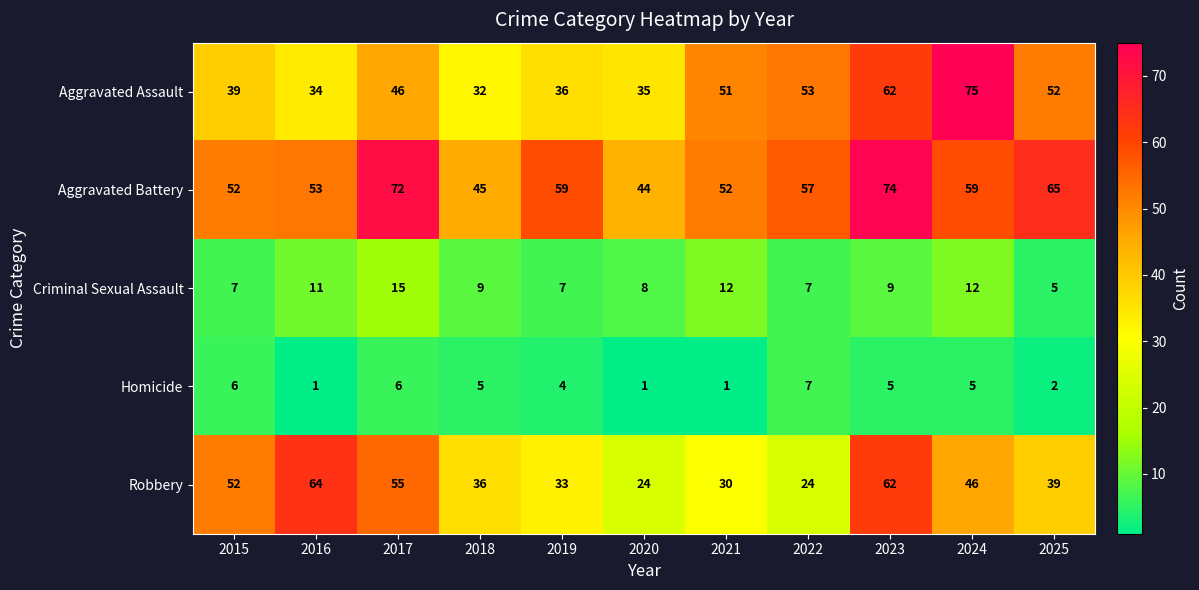

Where is Aggravated Assault nearest to the value 53?

2022